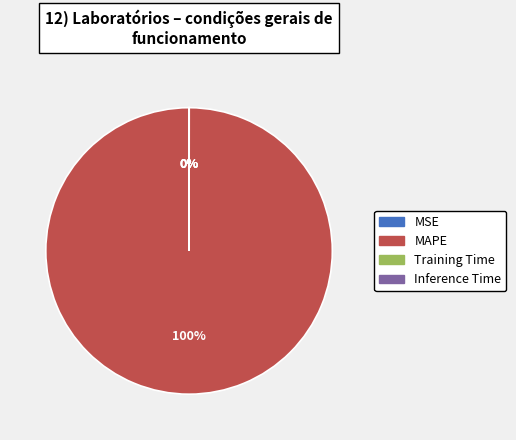

To the nearest percent, what is the average slice percentage?

25%